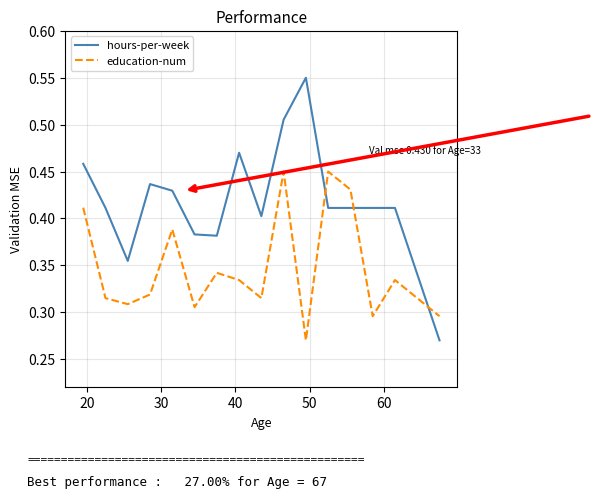

Count the number of categories in the chart.

16